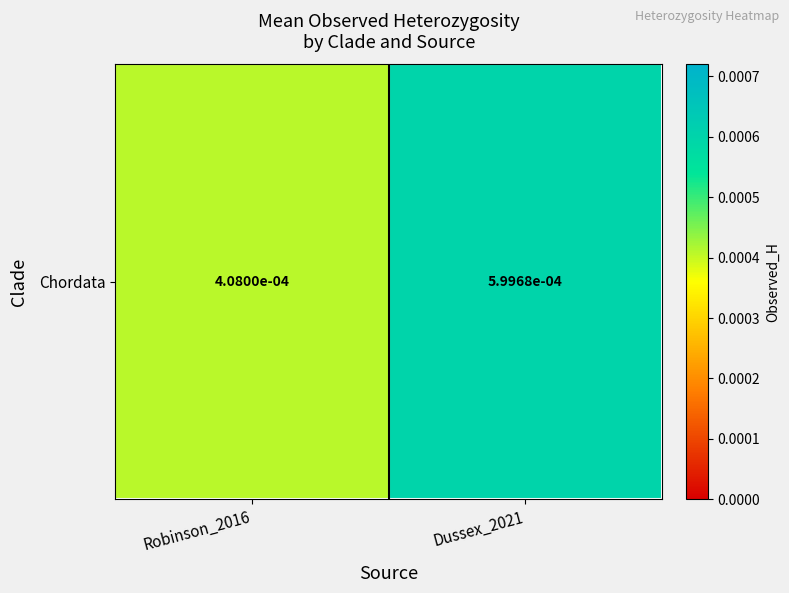

List the labels in order of value, smallest first.

Robinson_2016, Dussex_2021